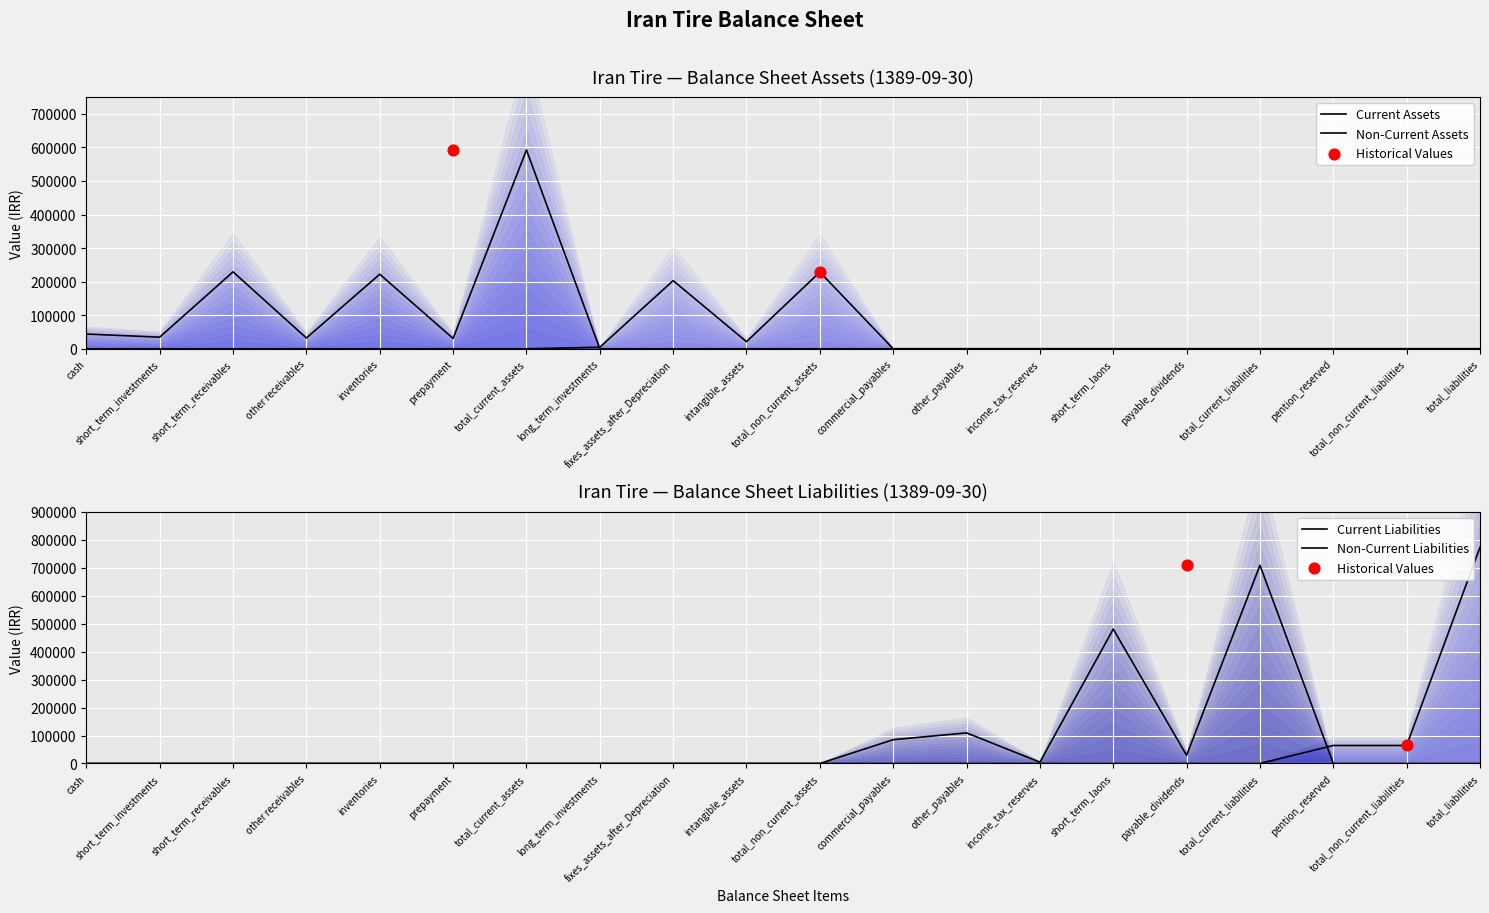

At how many categories does at least one series exceed 210503?

7